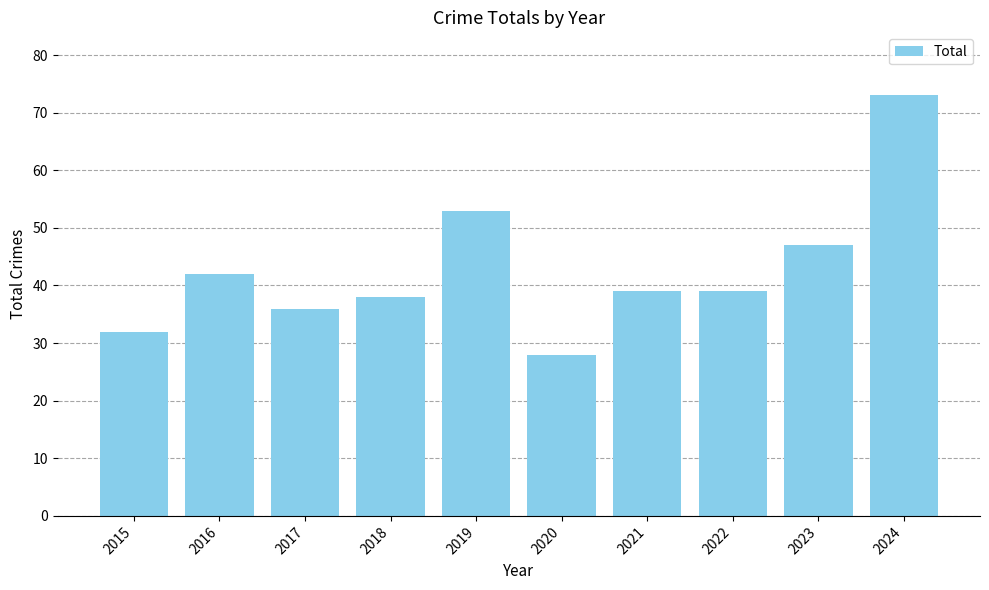

What is the maximum value shown in the chart?

73